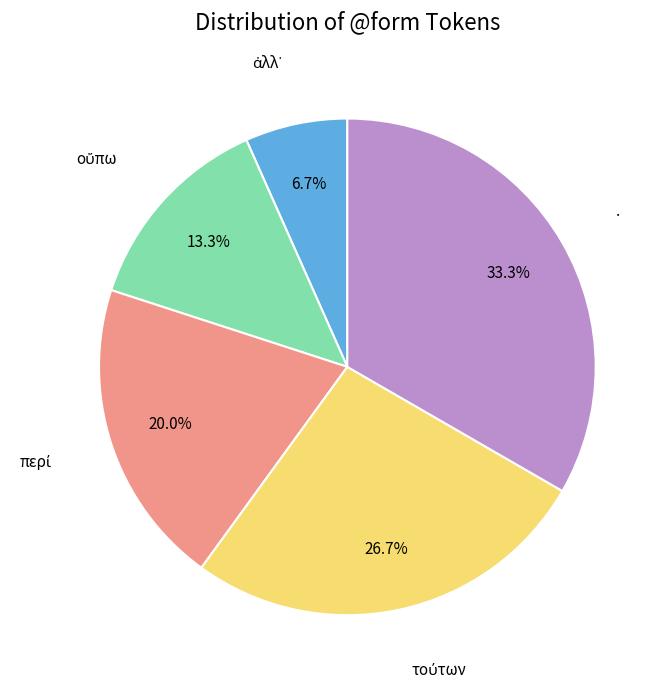

Is there any slice that represents more than half of the pie?

No